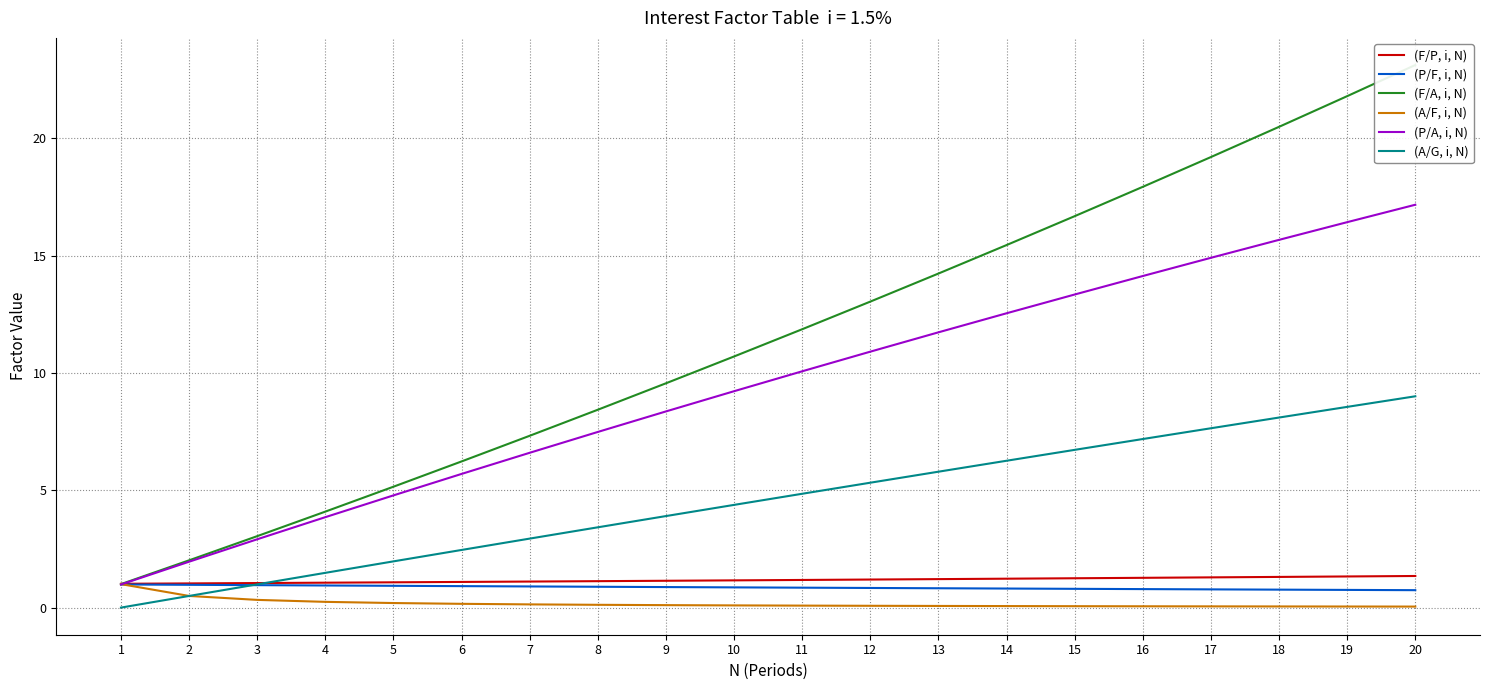

Reading left to right, extract all data points from this chart.

(F/P, i, N): 1=1.0	2=1.0	3=1.0	4=1.1	5=1.1	6=1.1	7=1.1	8=1.1	9=1.1	10=1.2	11=1.2	12=1.2	13=1.2	14=1.2	15=1.3	16=1.3	17=1.3	18=1.3	19=1.3	20=1.3
(P/F, i, N): 1=1.0	2=1.0	3=1.0	4=0.9	5=0.9	6=0.9	7=0.9	8=0.9	9=0.9	10=0.9	11=0.8	12=0.8	13=0.8	14=0.8	15=0.8	16=0.8	17=0.8	18=0.8	19=0.8	20=0.7
(F/A, i, N): 1=1.0	2=2.0	3=3.0	4=4.1	5=5.2	6=6.2	7=7.3	8=8.4	9=9.6	10=10.7	11=11.9	12=13.0	13=14.2	14=15.5	15=16.7	16=17.9	17=19.2	18=20.5	19=21.8	20=23.1
(A/F, i, N): 1=1.0	2=0.5	3=0.3	4=0.2	5=0.2	6=0.2	7=0.1	8=0.1	9=0.1	10=0.1	11=0.1	12=0.1	13=0.1	14=0.1	15=0.1	16=0.1	17=0.1	18=0.0	19=0.0	20=0.0
(P/A, i, N): 1=1.0	2=2.0	3=2.9	4=3.9	5=4.8	6=5.7	7=6.6	8=7.5	9=8.4	10=9.2	11=10.1	12=10.9	13=11.7	14=12.5	15=13.3	16=14.1	17=14.9	18=15.7	19=16.4	20=17.2
(A/G, i, N): 1=-0.0	2=0.5	3=1.0	4=1.5	5=2.0	6=2.5	7=2.9	8=3.4	9=3.9	10=4.4	11=4.9	12=5.3	13=5.8	14=6.3	15=6.7	16=7.2	17=7.6	18=8.1	19=8.6	20=9.0